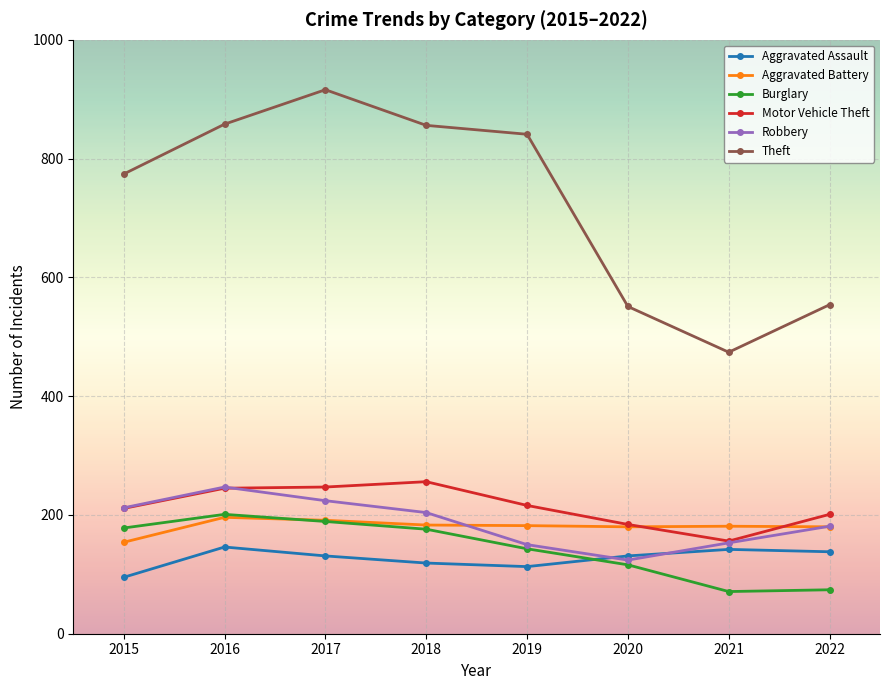

True or false: Motor Vehicle Theft and Burglary intersect in this chart.

False